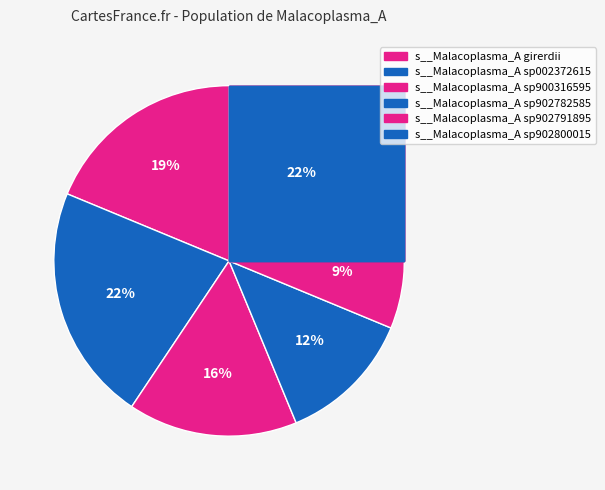

Is s__Malacoplasma_A sp900316595 the majority of the pie?

No